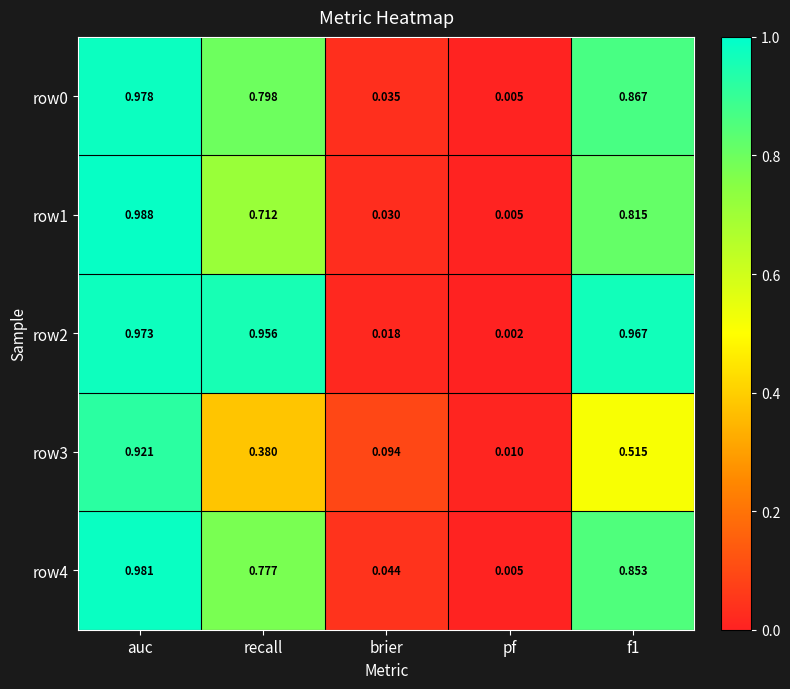

At which label is row1 closest to 0?

pf